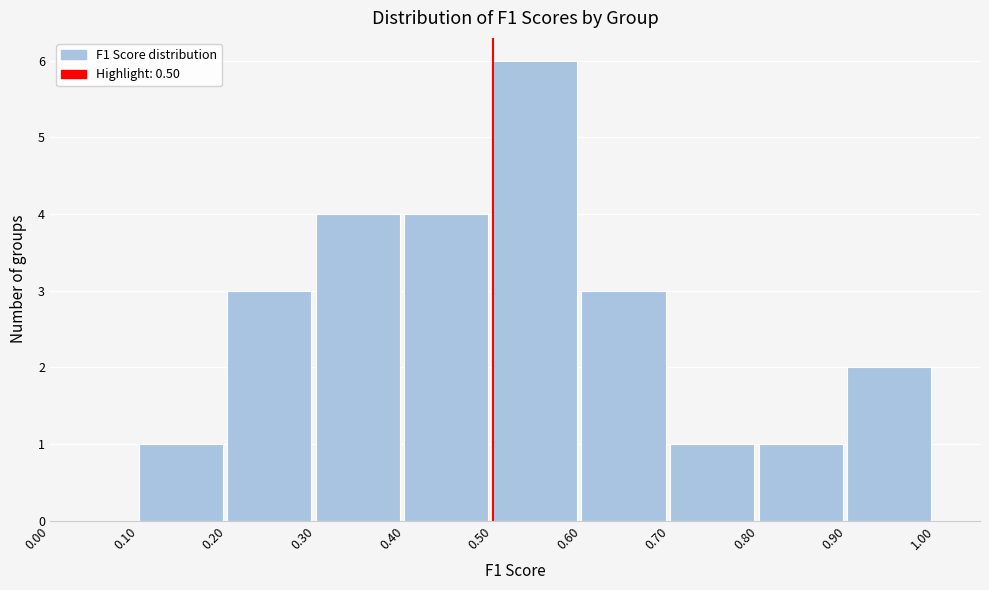

Reading left to right, transcribe this chart: for each bar, give the range it covers on the x-axis and its height. The values are not printed on the chart, so give them approximately, as read against the axis.

0.00 to 0.10: 0
0.10 to 0.20: 1
0.20 to 0.30: 3
0.30 to 0.40: 4
0.40 to 0.50: 4
0.50 to 0.60: 6
0.60 to 0.70: 3
0.70 to 0.80: 1
0.80 to 0.90: 1
0.90 to 1.00: 2